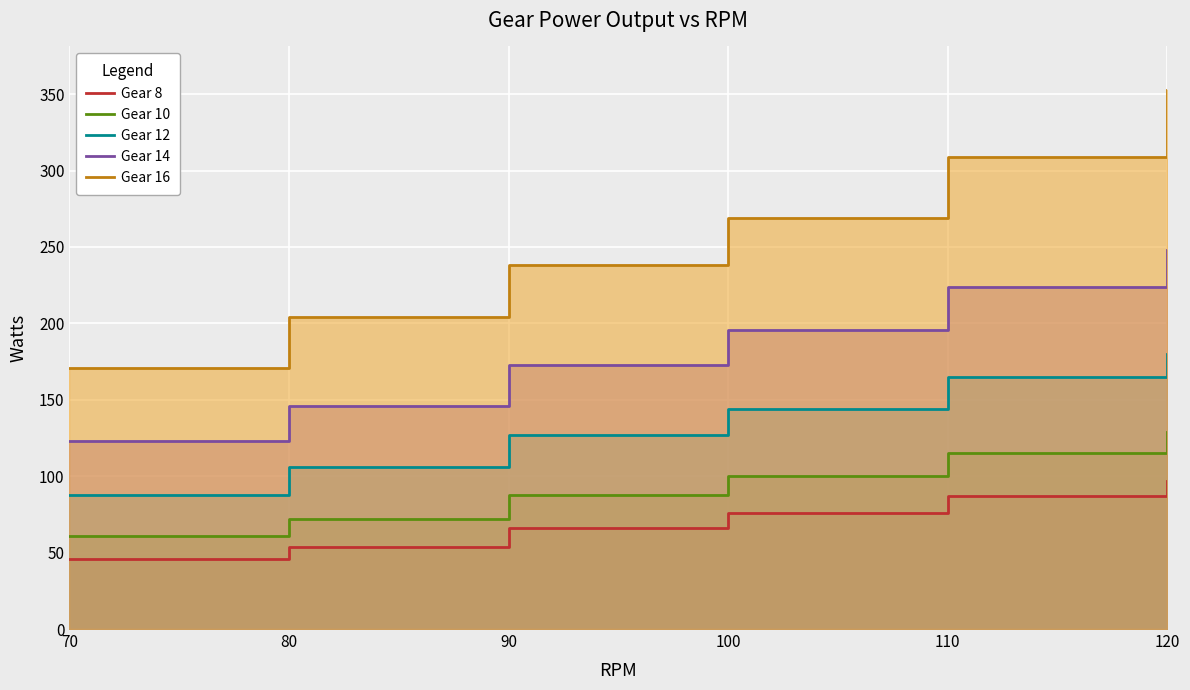

At which label is Gear 8 closest to 71?

90